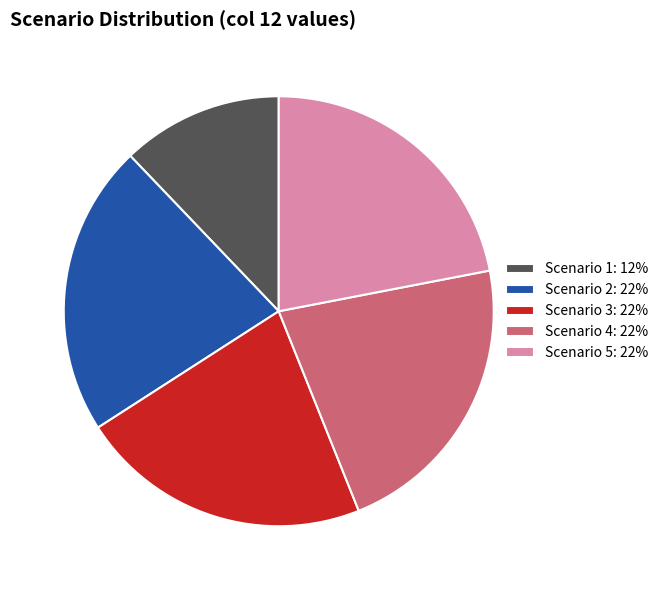

The Scenario 1: 12% slice represents 12% of the pie. True or false?

True